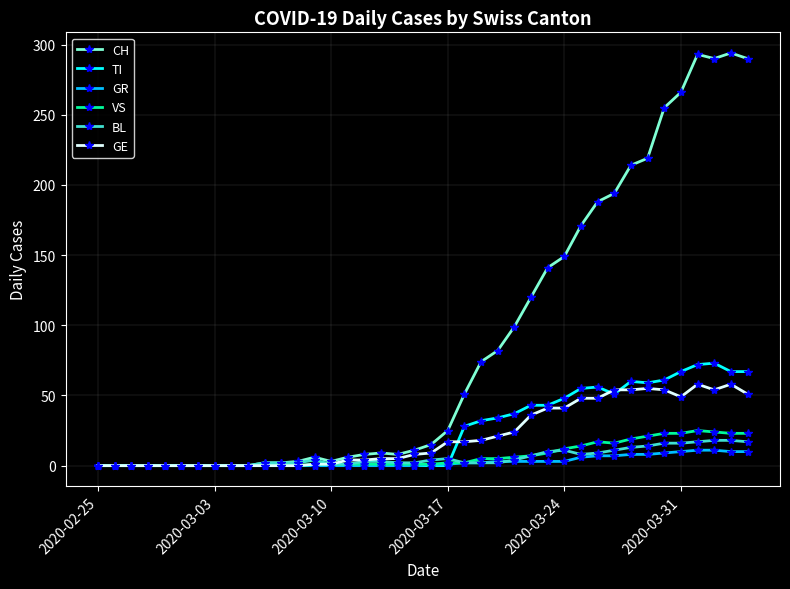

Which series has the widest spread of values?

CH